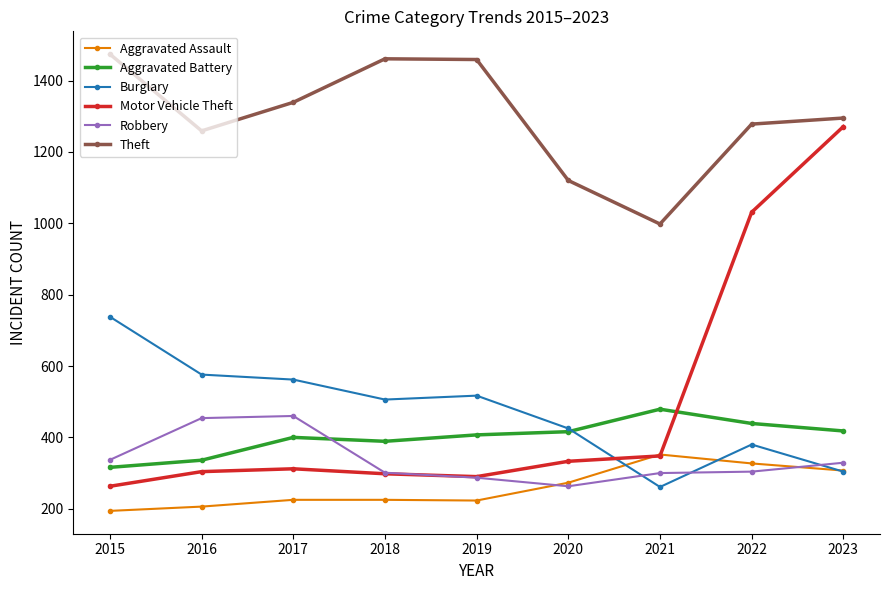

At how many categories does at least one series exceed 346?

9